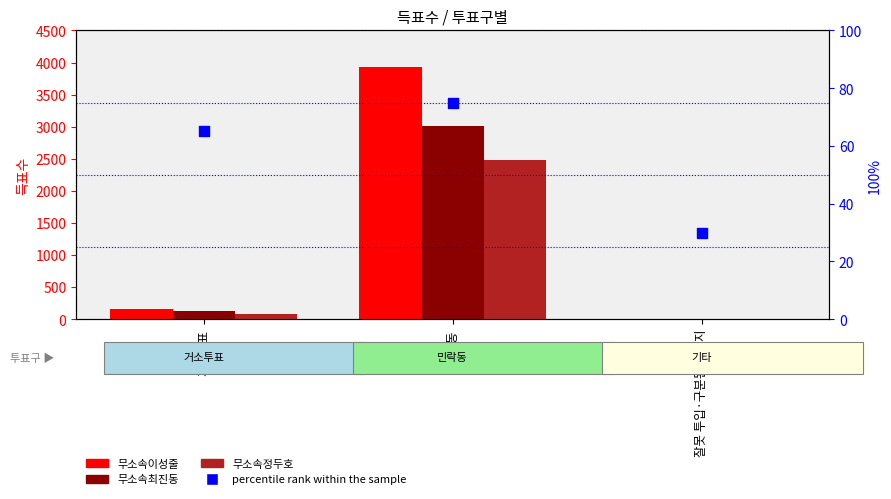

Which series has the largest total across all categories?

무소속이성줄